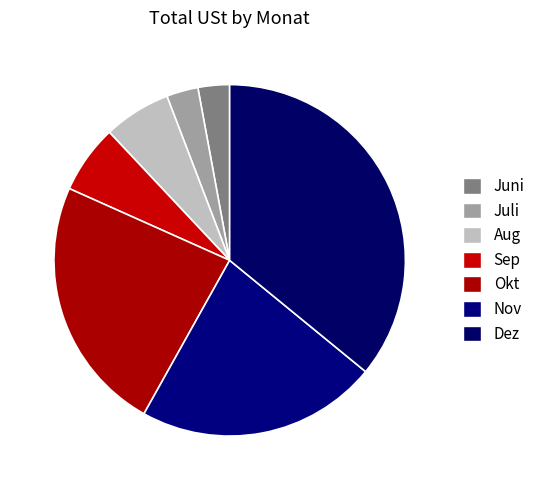

To the nearest percent, what is the difference between the largest and smallest slice percentages?

33%